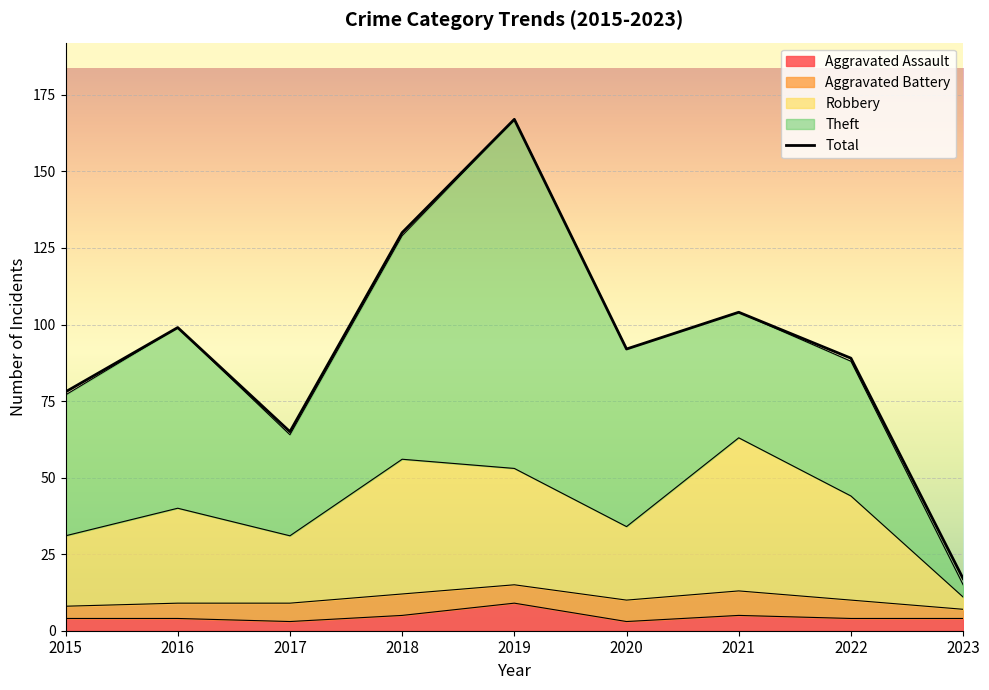

At which category is the sum across all series the highest?

2019